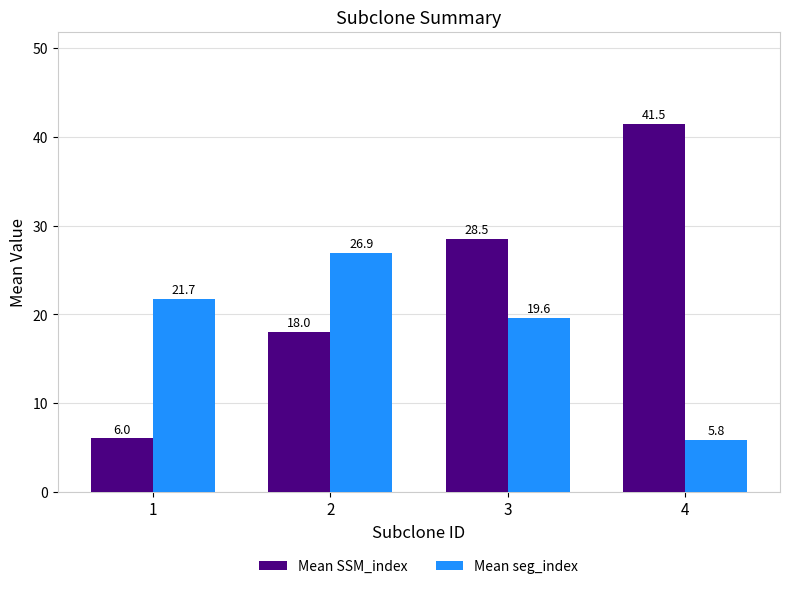

Rank the categories by Mean SSM_index value from highest to lowest.

4, 3, 2, 1